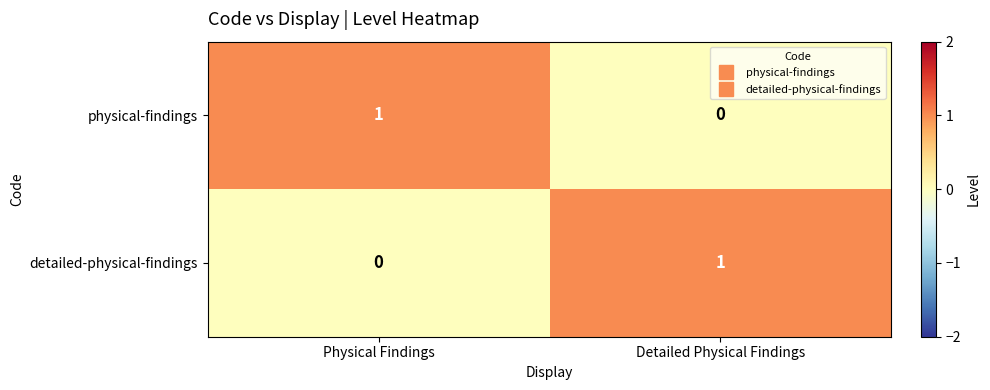

Where is physical-findings nearest to the value 0?

Detailed Physical Findings